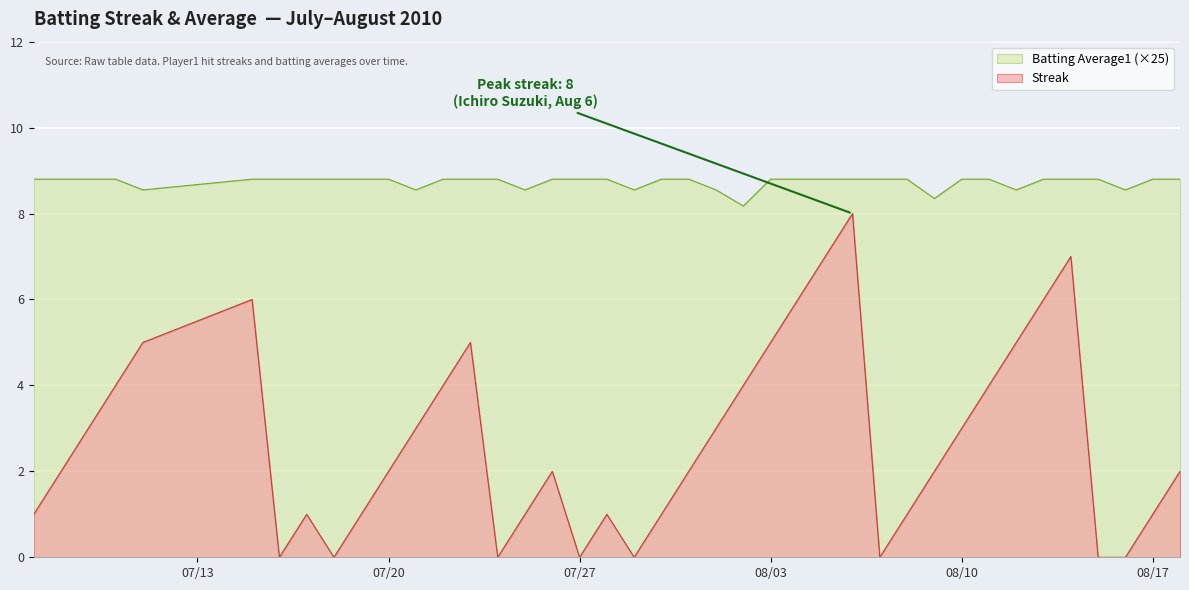

Which series has the widest spread of values?

Streak